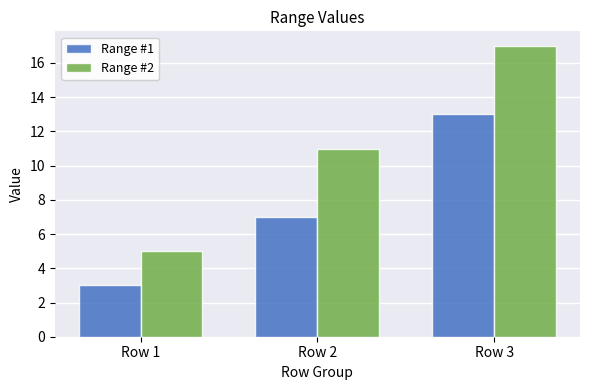

At which label is Range #1 closest to 8?

Row 2